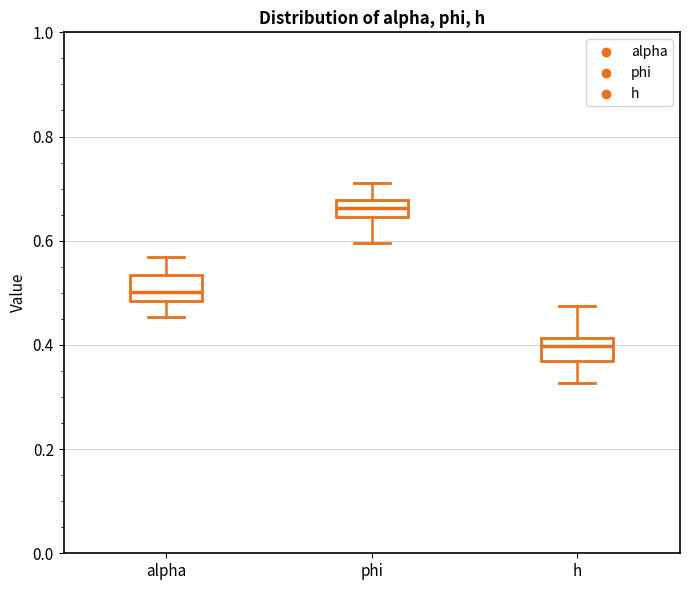

Where does the upper whisker of the box for h end on the y-axis? The values are not printed on the chart, so give them approximately, as read against the axis.

0.48